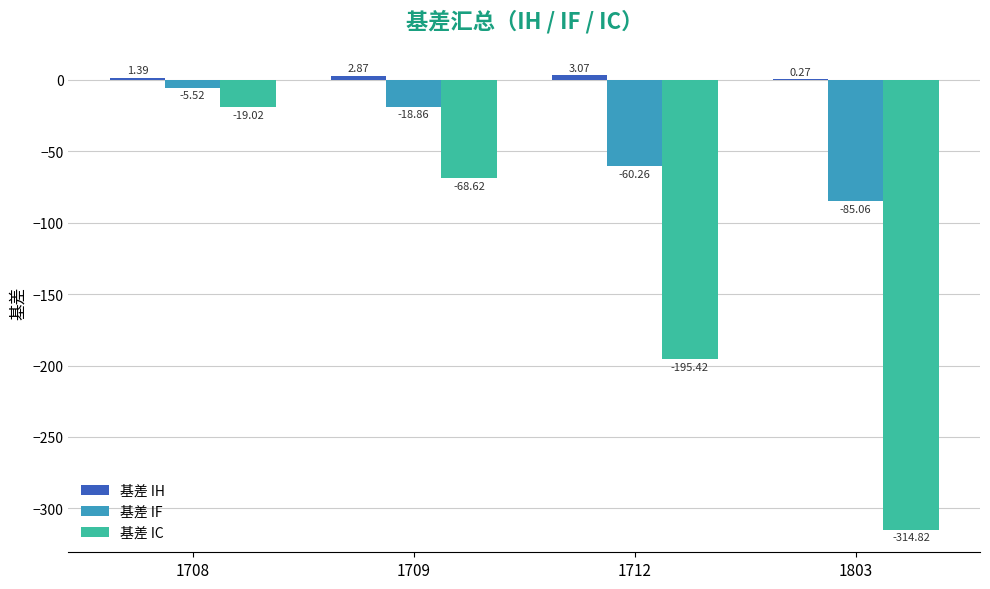

At which category is the sum across all series the highest?

1708